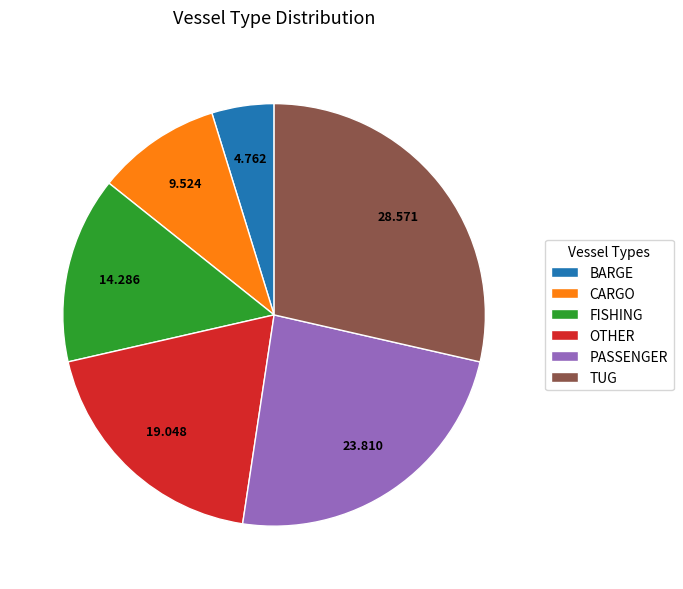

Does any single category account for the majority?

No